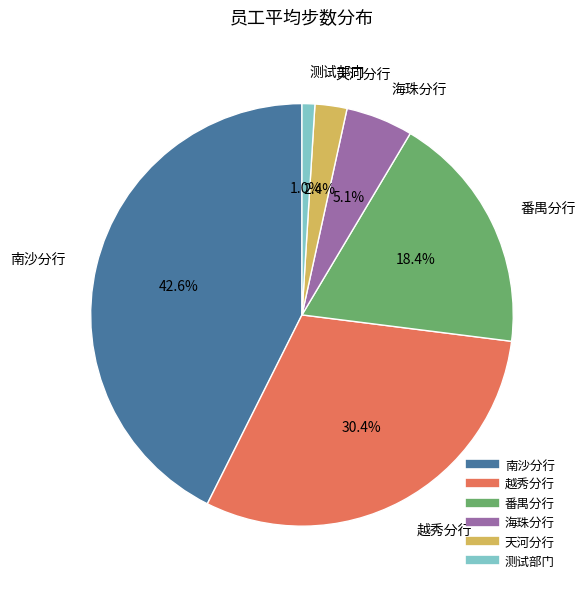

To the nearest percent, what is the average slice percentage?

17%